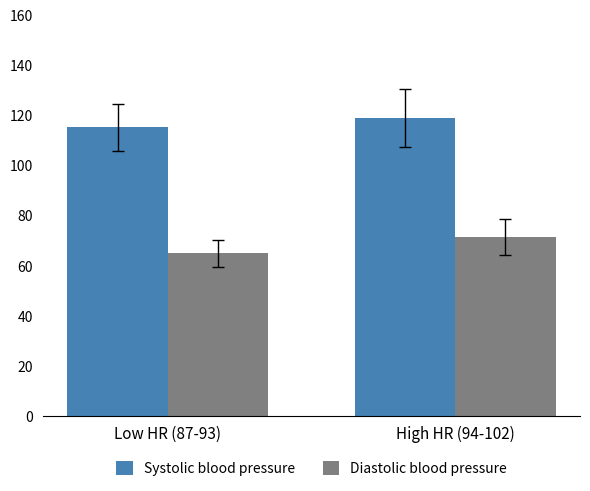

At which category is the sum across all series the highest?

High HR (94-102)